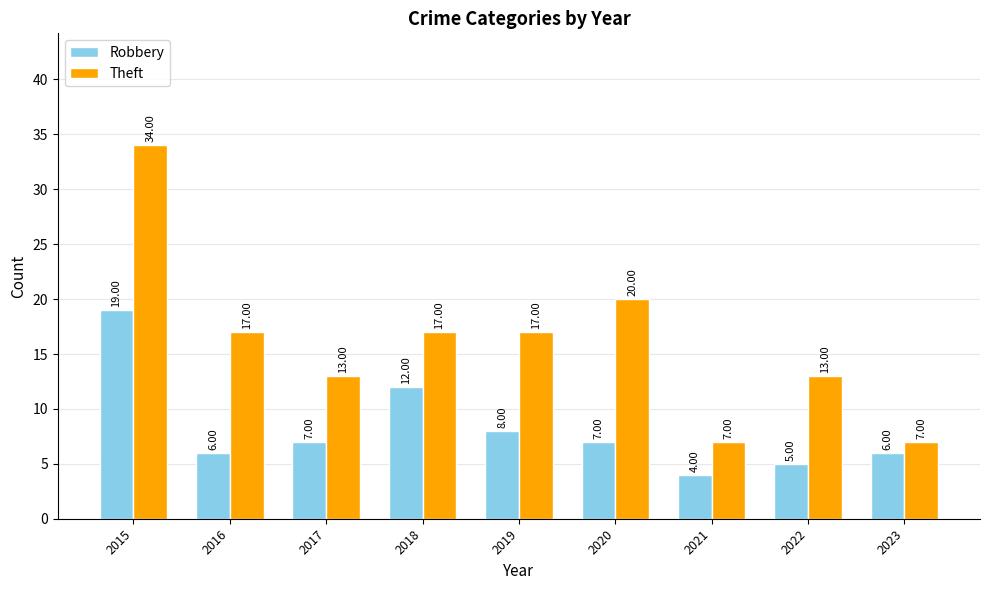

Which series changed the most between 2015 and 2017?

Theft